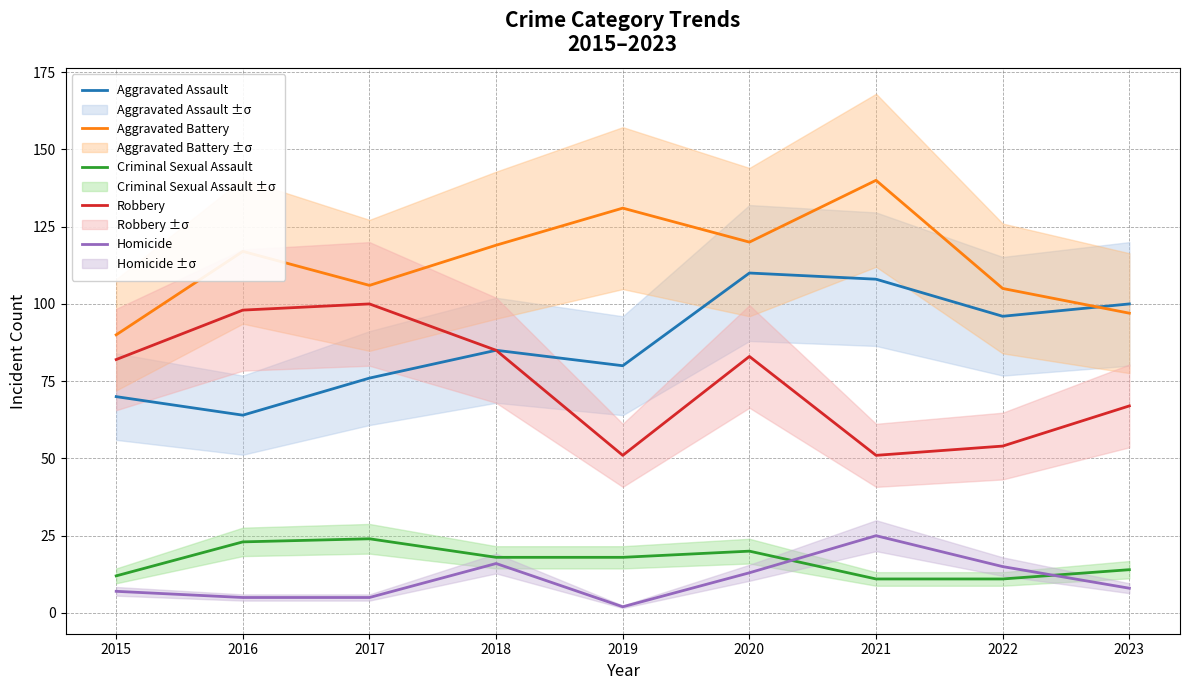

The value of Criminal Sexual Assault at 2023 is 19. True or false?

False